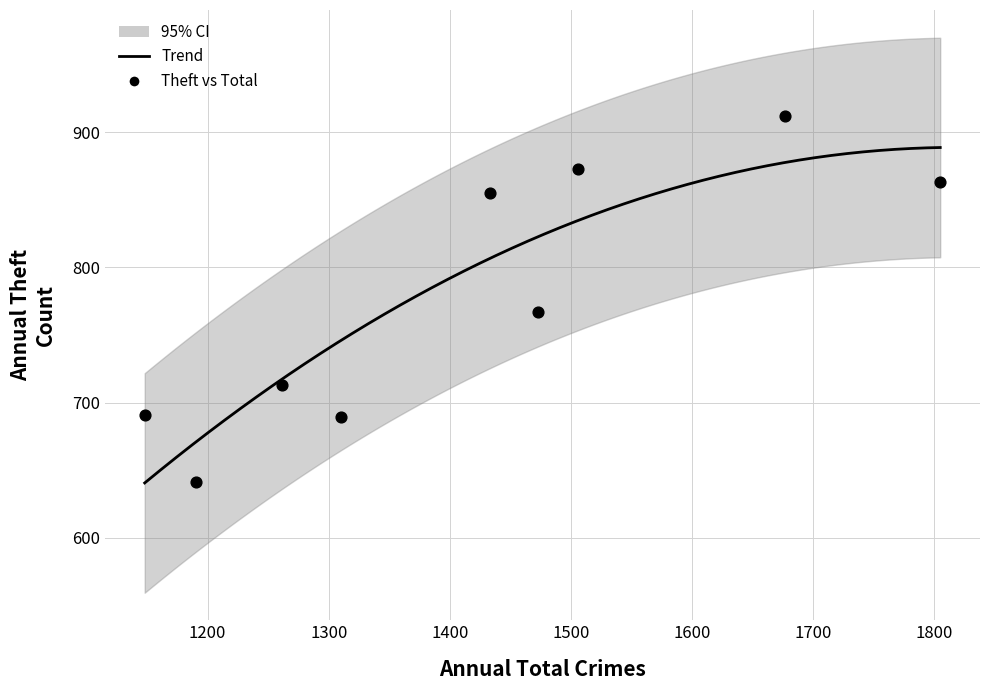

What is the range of X values (max minus min)?

657